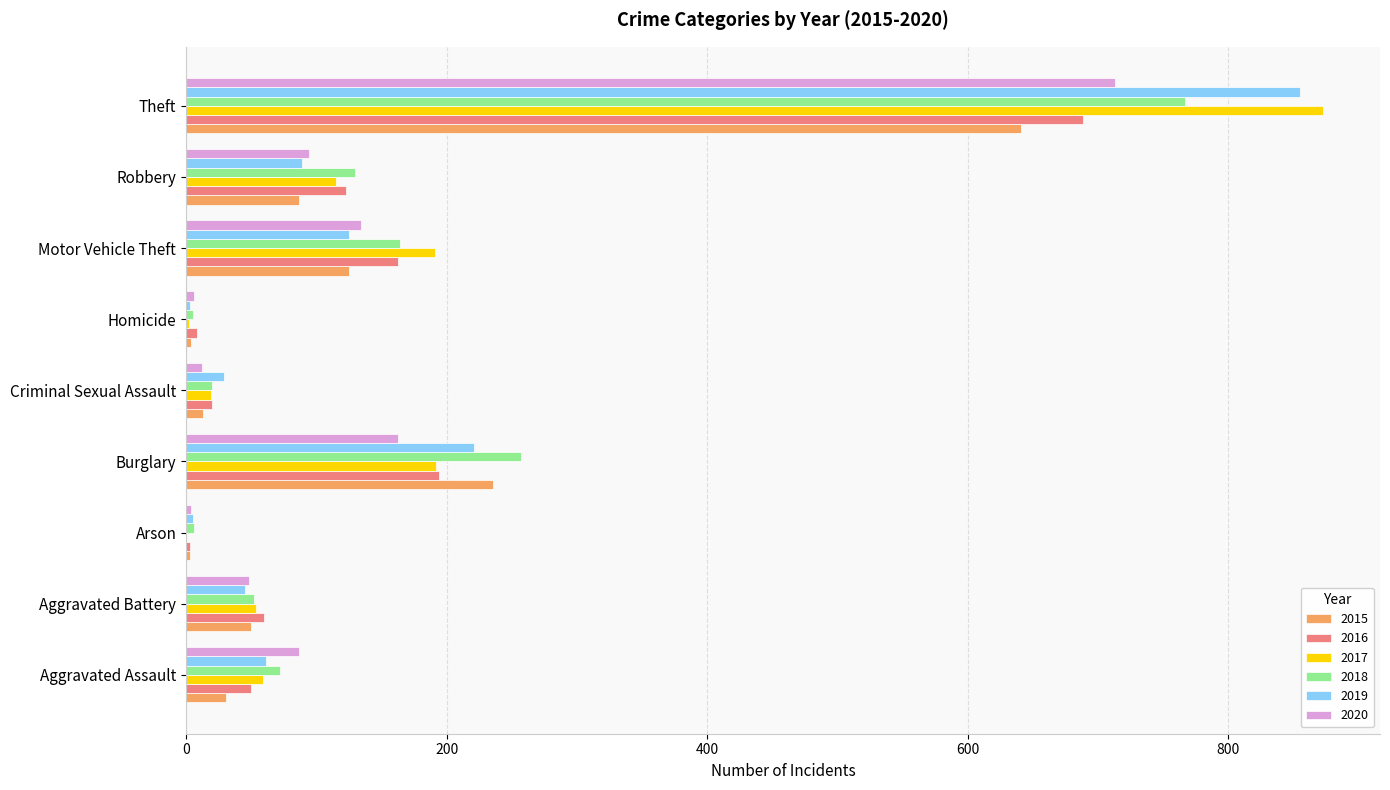

What is the sum of all 2018 values?

1473